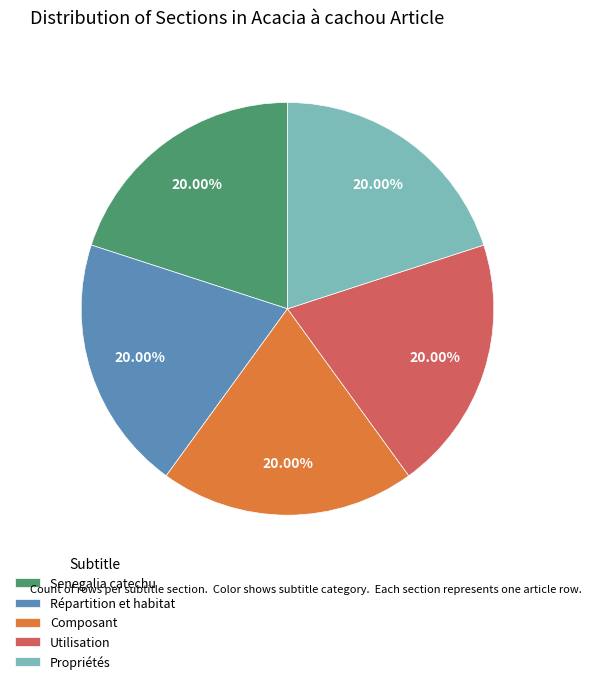

To the nearest percent, what is the difference between the largest and smallest slice percentages?

0%